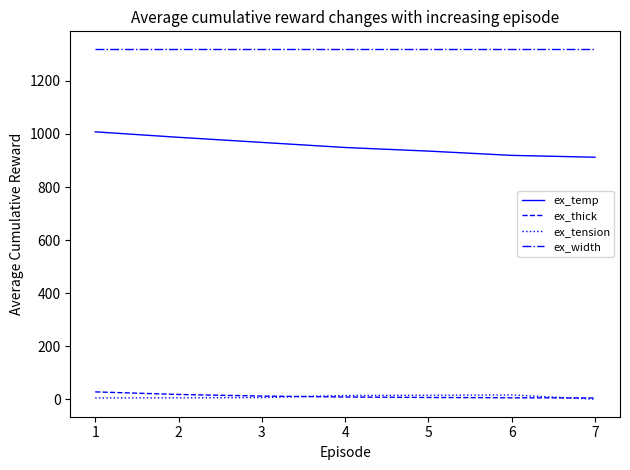

Which series has the largest total across all categories?

ex_width